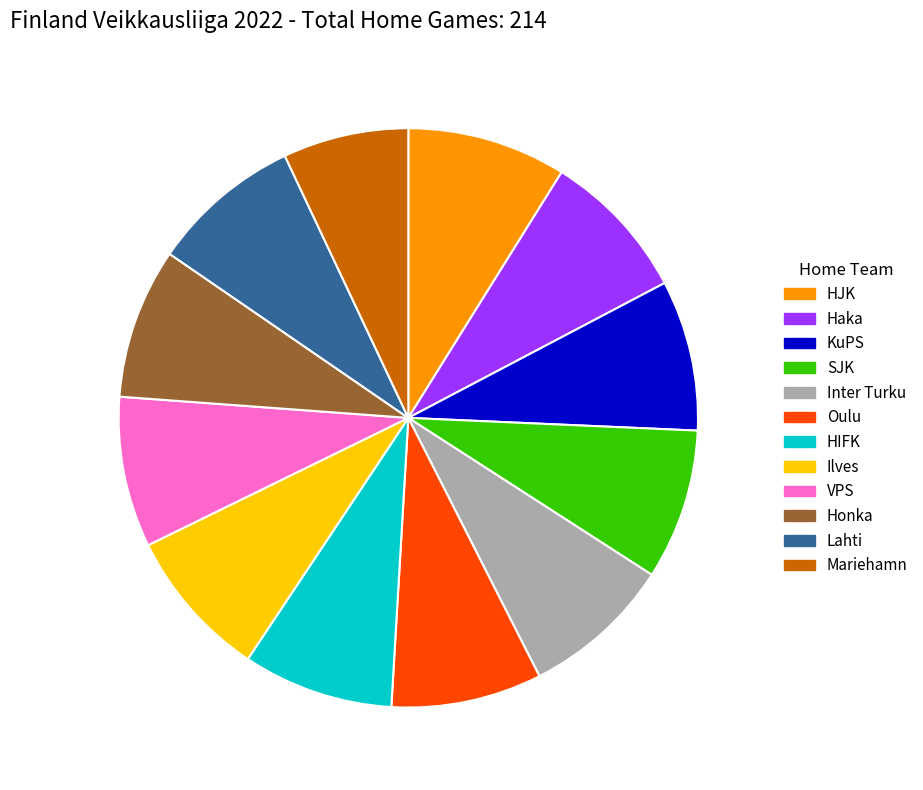

What is the smallest slice in the pie chart?

Mariehamn